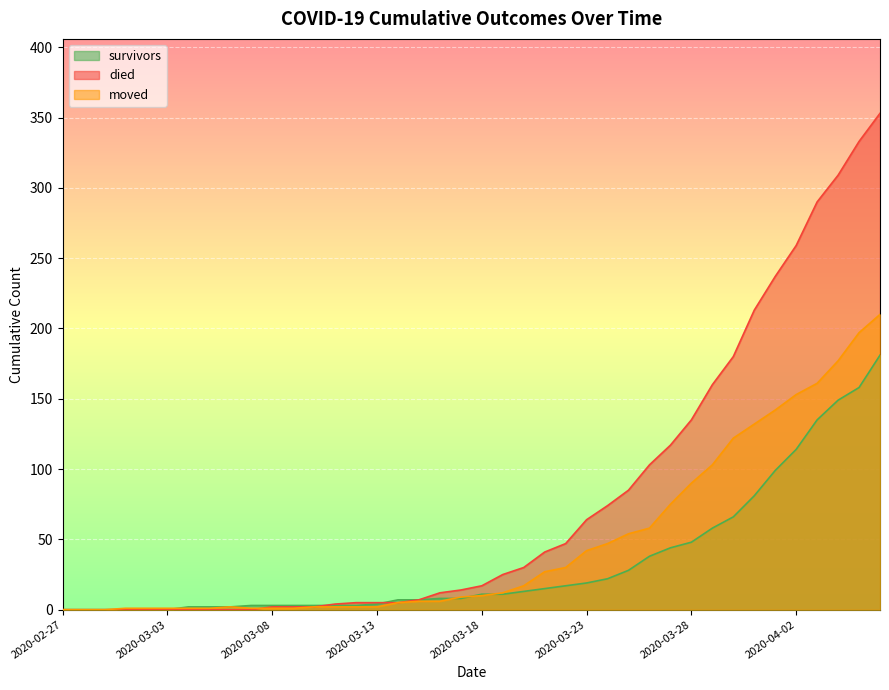

Reading left to right, list all the values displayed in this chart.

survivors: 0	0	0	0	0	0	2	2	2	3	3	3	3	3	3	4	7	7	8	8	11	11	13	15	17	19	22	28	38	44	48	58	66	81	99	114	135	149	158	181
died: 0	0	0	0	0	0	0	0	0	0	2	2	2	4	5	5	5	7	12	14	17	25	30	41	47	64	74	85	103	117	135	160	180	213	237	259	290	309	333	353
moved: 0	0	0	1	1	1	1	1	2	1	1	1	2	2	2	2	5	6	6	9	10	12	17	27	30	42	47	54	58	75	90	103	122	132	142	153	161	177	197	210